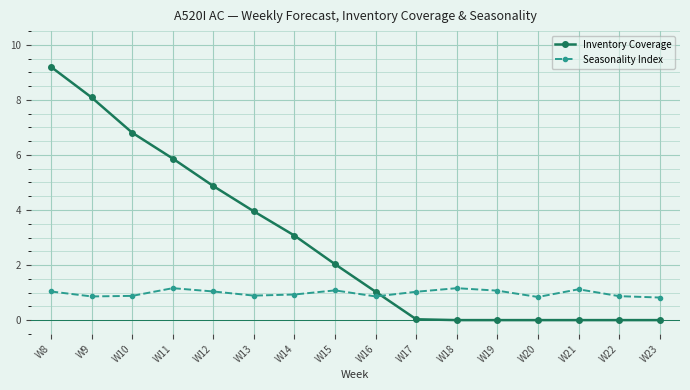

True or false: Seasonality Index has a value of 1.2 at W22.

False